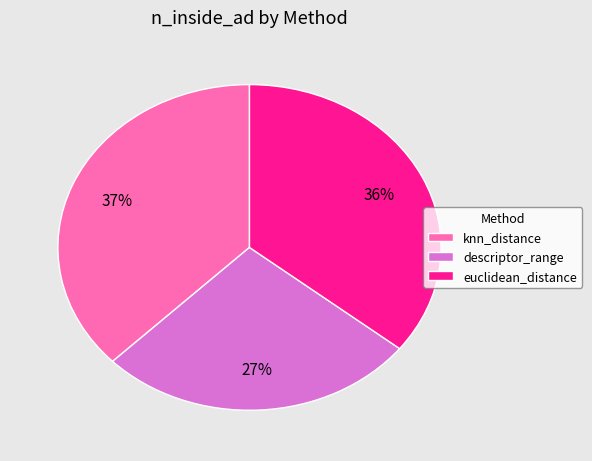

To the nearest percent, what is the difference between the knn_distance and descriptor_range slice percentages?

10%